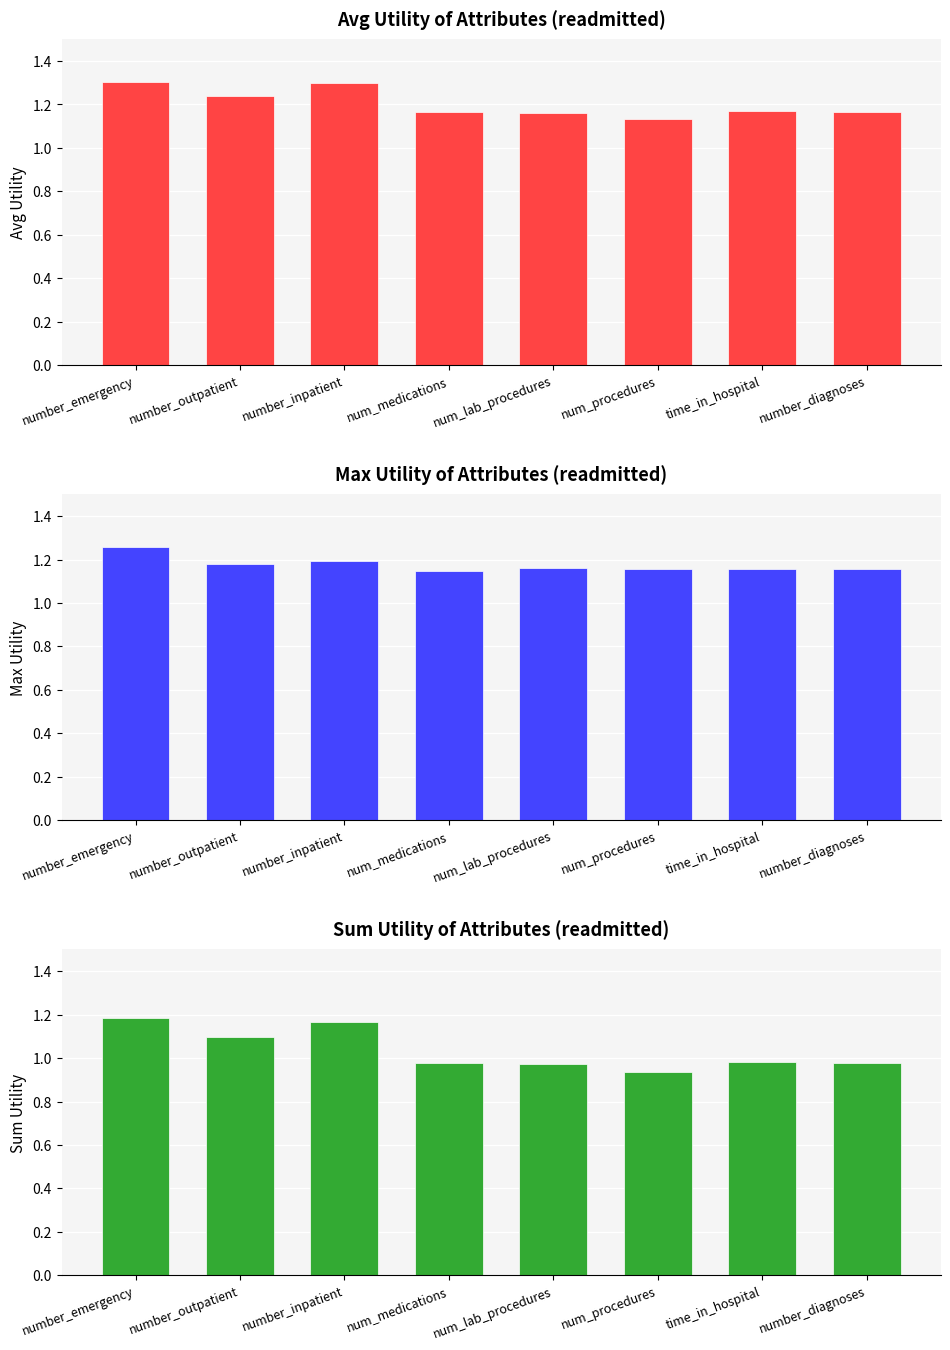

What is the difference between the highest and lowest values at number_outpatient?

0.1